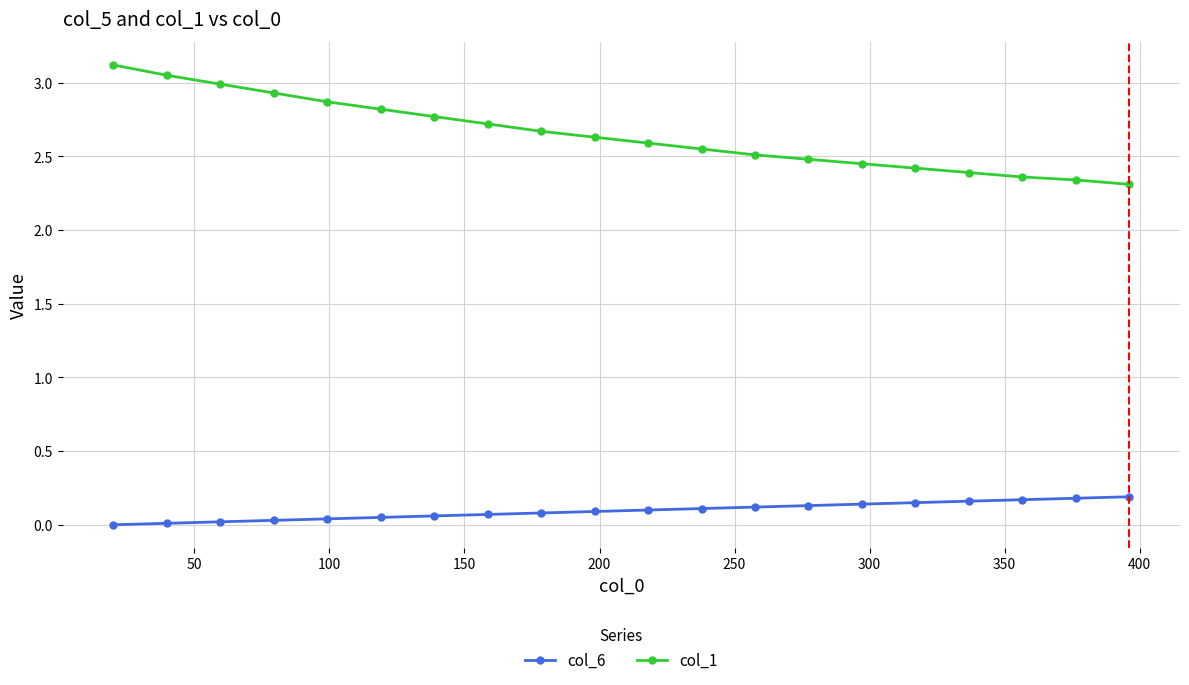

True or false: col_6 and col_1 intersect in this chart.

False